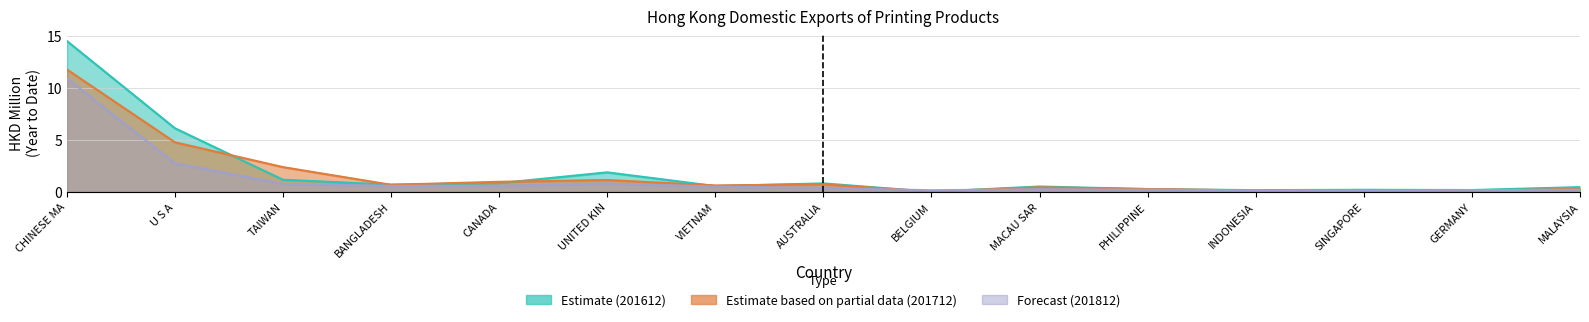

What is the difference between the second highest and minimum values in the 201712_% Share series?

4.7